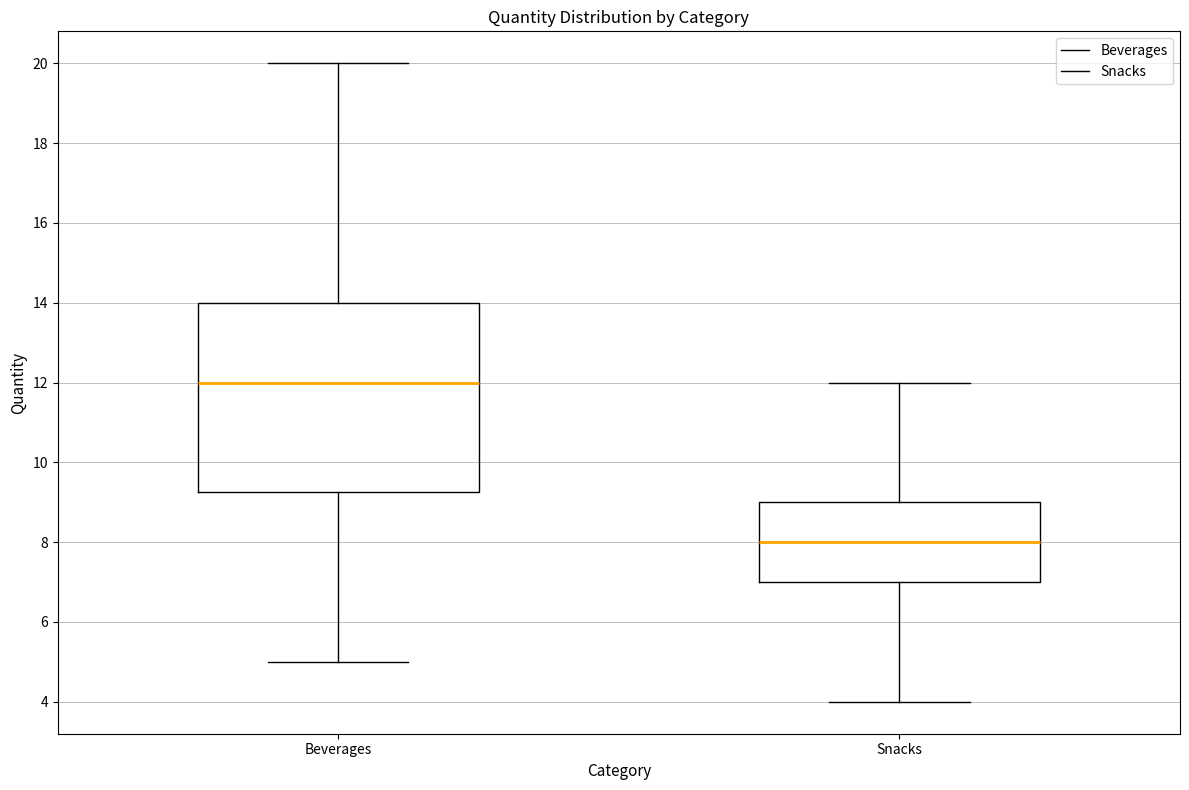

Where does the upper whisker of the box for Beverages end on the y-axis? The values are not printed on the chart, so give them approximately, as read against the axis.

20.0